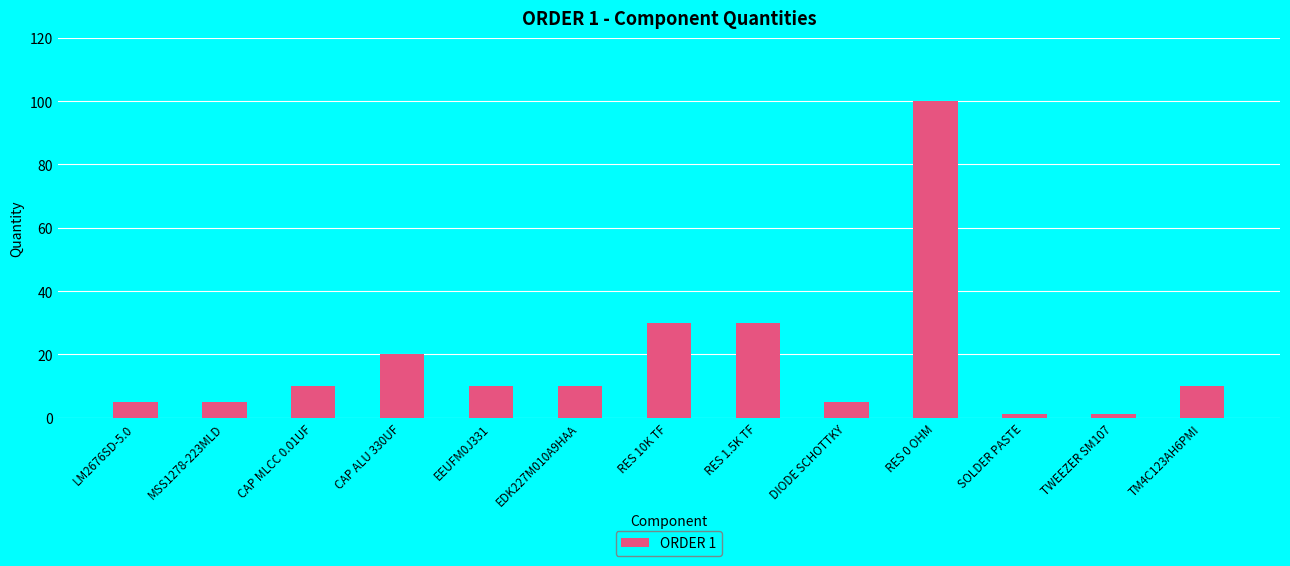

What is the label of the 5th bar from the left?

EEUFM0J331